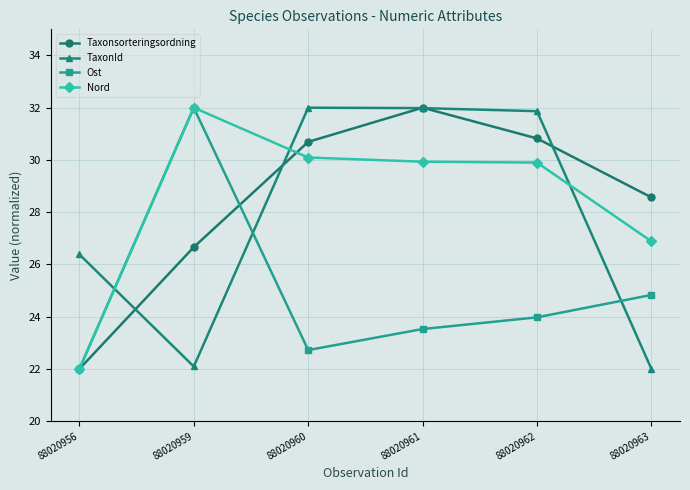

Reading right to left, what are all the values shown in this chart?

Taxonsorteringsordning: 88020963=28.6	88020962=30.8	88020961=32.0	88020960=30.7	88020959=26.7	88020956=22.0
TaxonId: 88020963=22.0	88020962=31.9	88020961=32.0	88020960=32.0	88020959=22.1	88020956=26.4
Ost: 88020963=24.8	88020962=24.0	88020961=23.5	88020960=22.7	88020959=32.0	88020956=22.0
Nord: 88020963=26.9	88020962=29.9	88020961=29.9	88020960=30.1	88020959=32.0	88020956=22.0